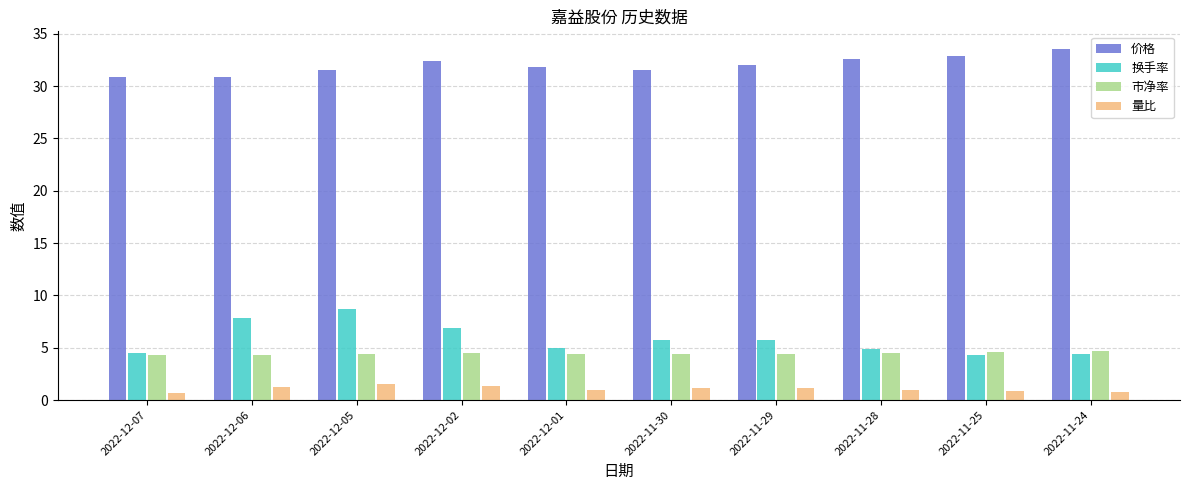

What is the difference between the 量比 values at 2022-12-02 and 2022-12-06?

0.1